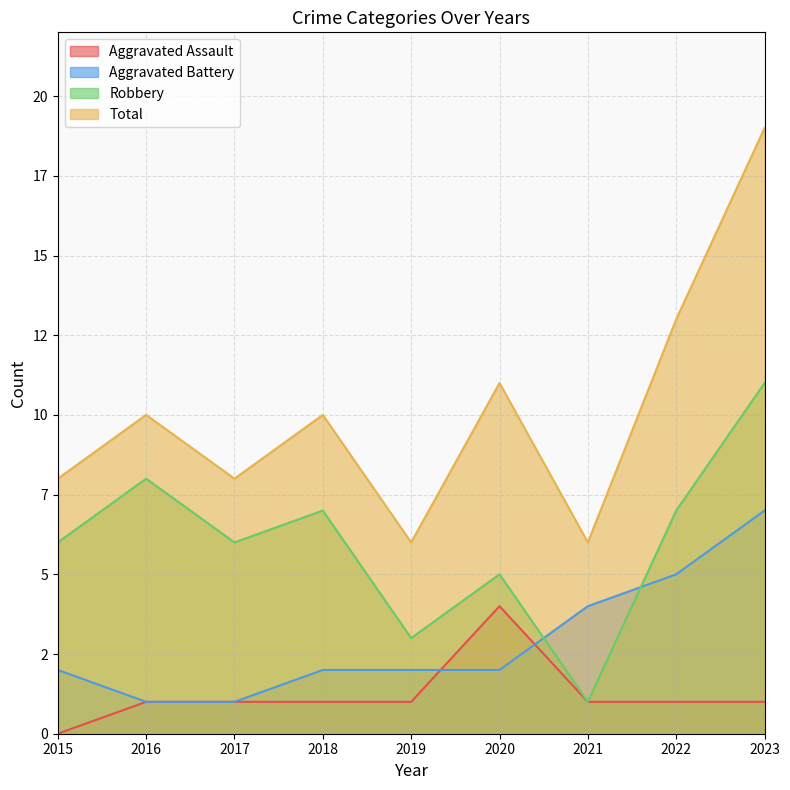

What value does the Aggravated Assault series have at 2017?

1